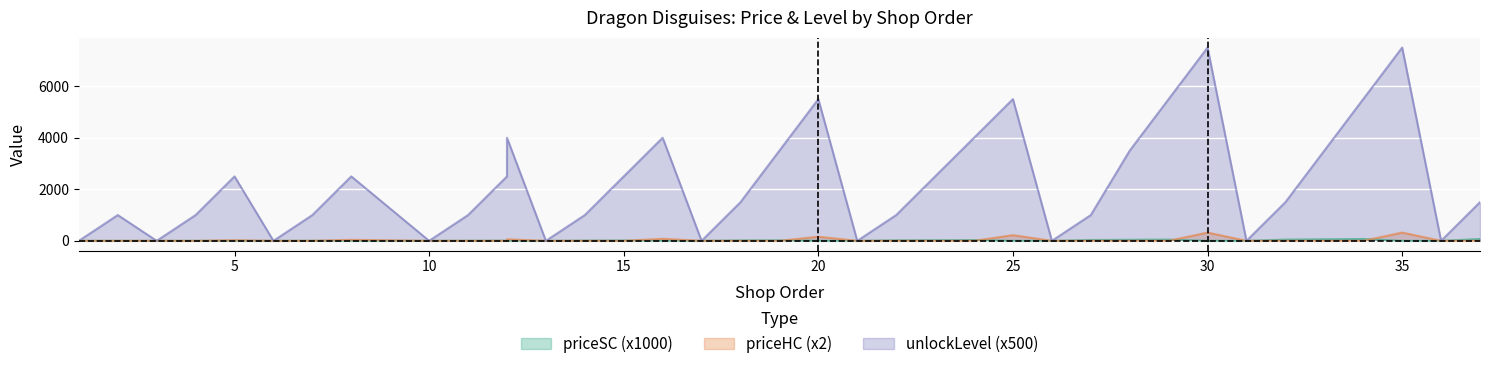

Reading left to right, transcribe all the data shown in this chart.

unlockLevel: 0.0	1000.0	0.0	1000.0	2500.0	0.0	1000.0	2500.0	0.0	1000.0	2500.0	4000.0	0.0	1000.0	2500.0	4000.0	0.0	1500.0	3500.0	5500.0	0.0	1000.0	2500.0	4000.0	5500.0	0.0	1000.0	3500.0	5500.0	7500.0	0.0	1500.0	3500.0	5500.0	7500.0	0.0	1500.0
priceSC: 0.0	0.4	0.0	0.9	0.0	0.0	3.1	0.0	0.0	4.8	6.4	0.0	0.0	9.5	13.0	0.0	0.0	17.0	20.0	0.0	0.0	20.0	25.0	30.0	0.0	0.0	32.0	40.0	48.0	0.0	0.0	47.0	60.0	70.0	0.0	0.0	70.0
priceHC: 0.0	0.0	0.0	0.0	24.0	0.0	0.0	40.0	0.0	0.0	0.0	60.0	0.0	0.0	0.0	80.0	0.0	0.0	0.0	160.0	0.0	0.0	0.0	0.0	220.0	0.0	0.0	0.0	0.0	320.0	0.0	0.0	0.0	0.0	320.0	0.0	0.0